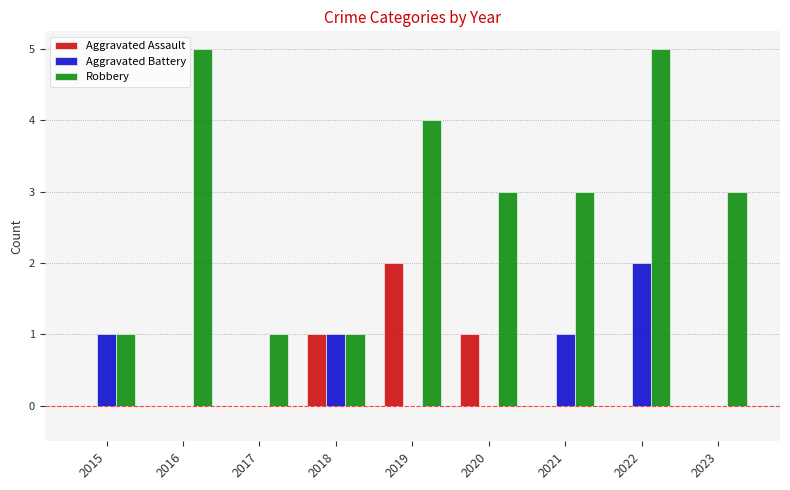

What is the total value across all series at 2022?

7